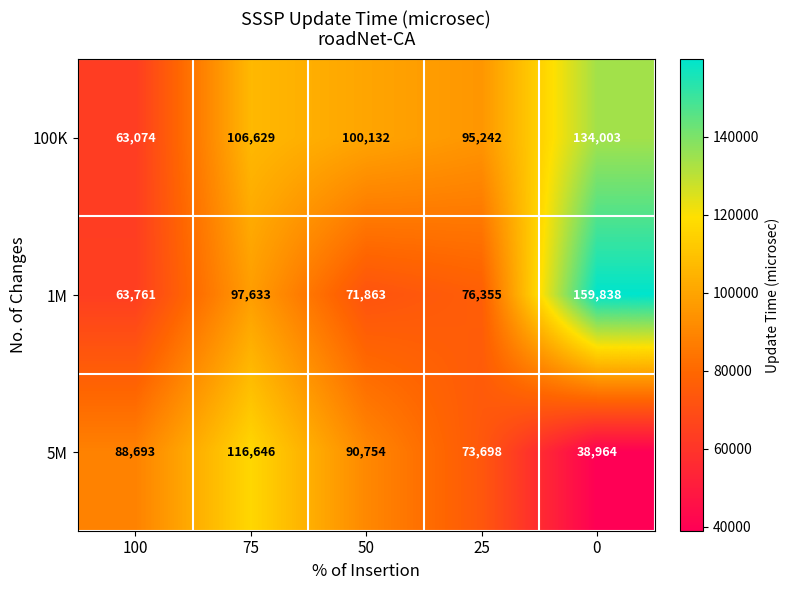

Which series has the widest spread of values?

1M